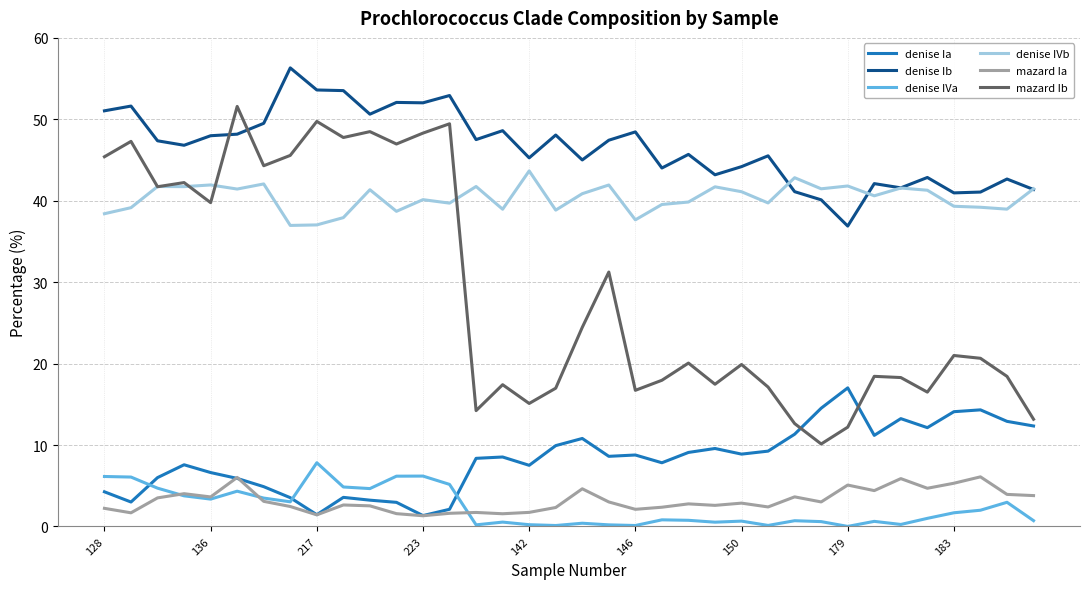

Which series has the largest total across all categories?

denise Ib